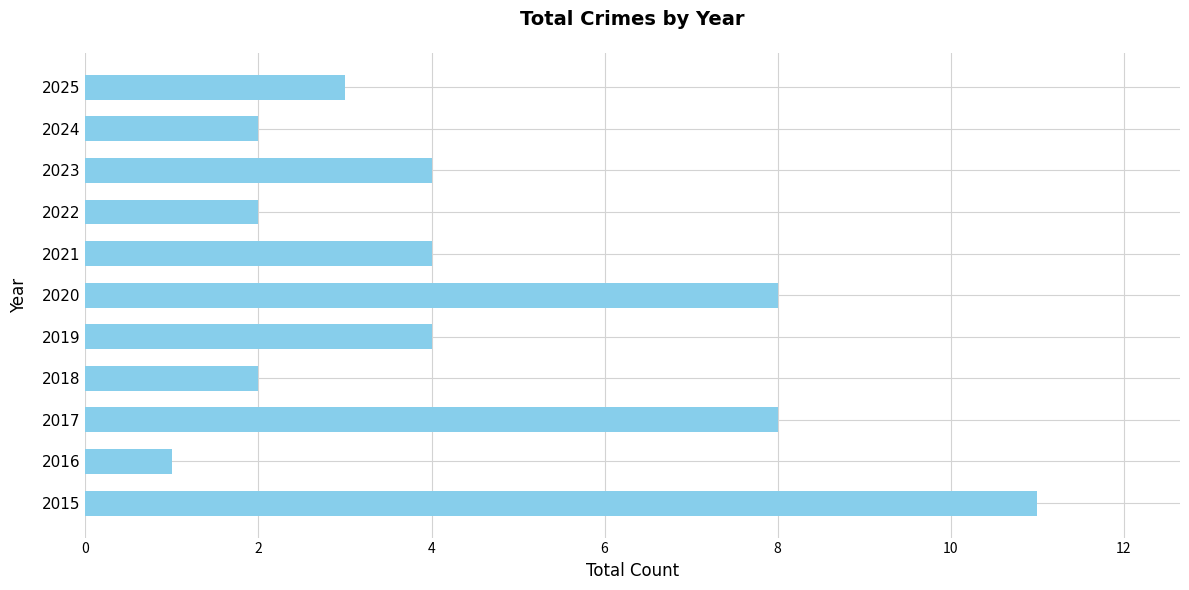

Is it true that the value at 2015 is 17?

False